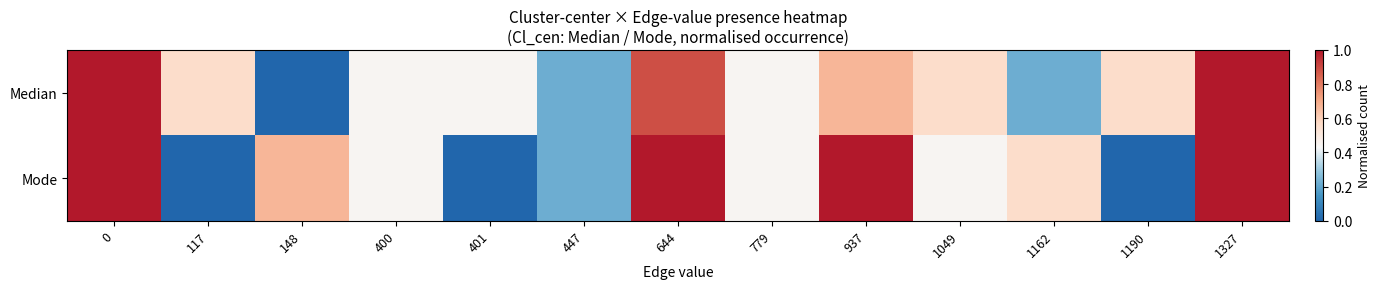

Which has a higher value, 148 or 1327?

1327